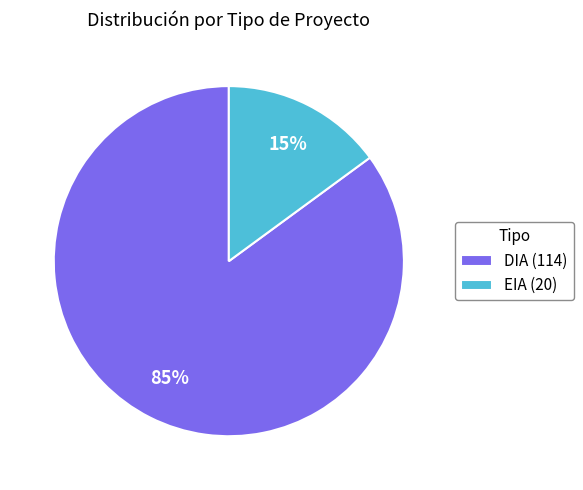

To the nearest percent, what portion does DIA represent?

85%